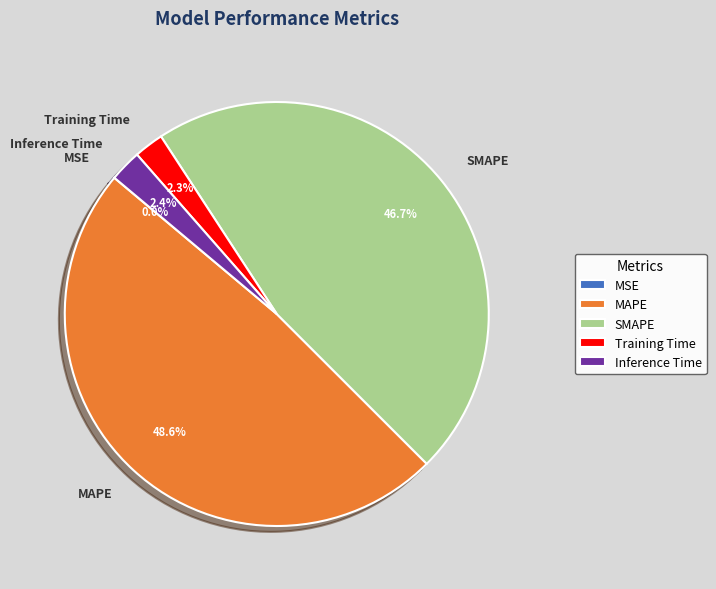

Which slice is the largest?

MAPE